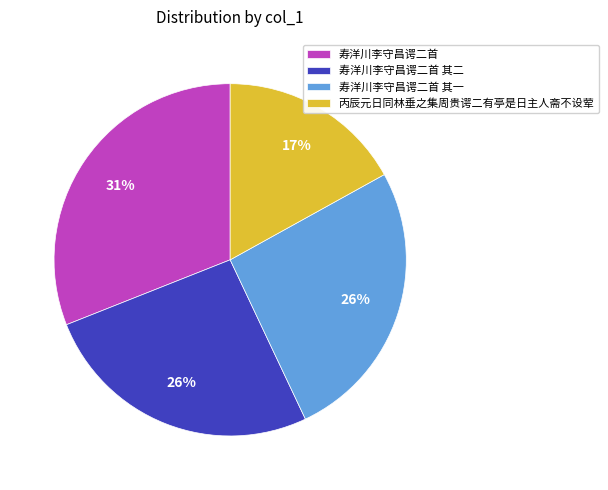

Is 寿洋川李守昌谔二首 其二 the majority of the pie?

No